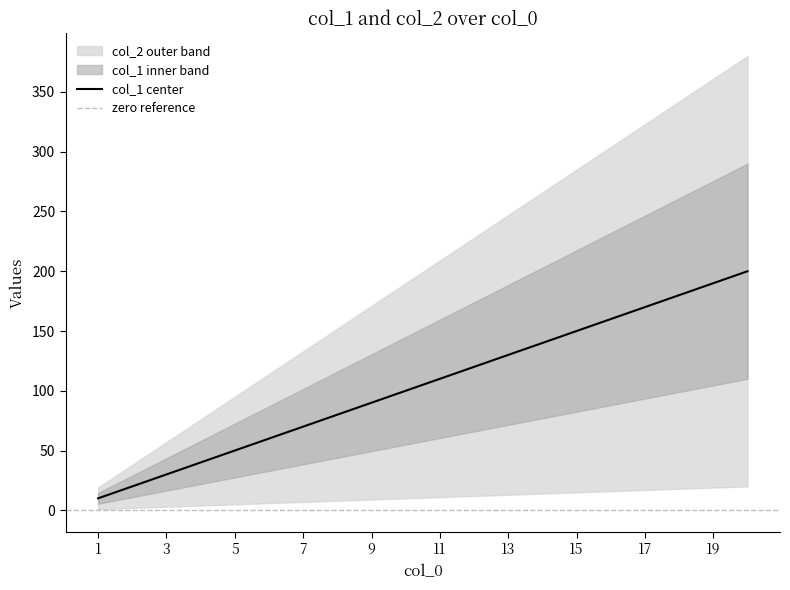

What is the sum of the values at 8 and 7?

150